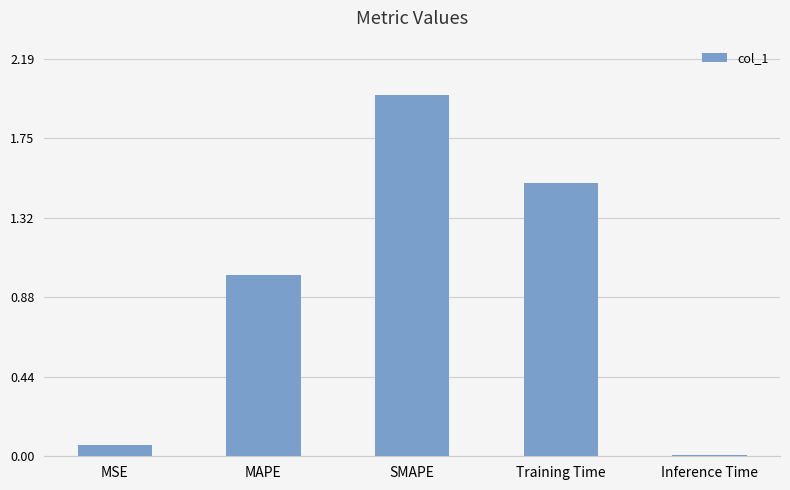

Between Inference Time and MSE, which is larger?

MSE